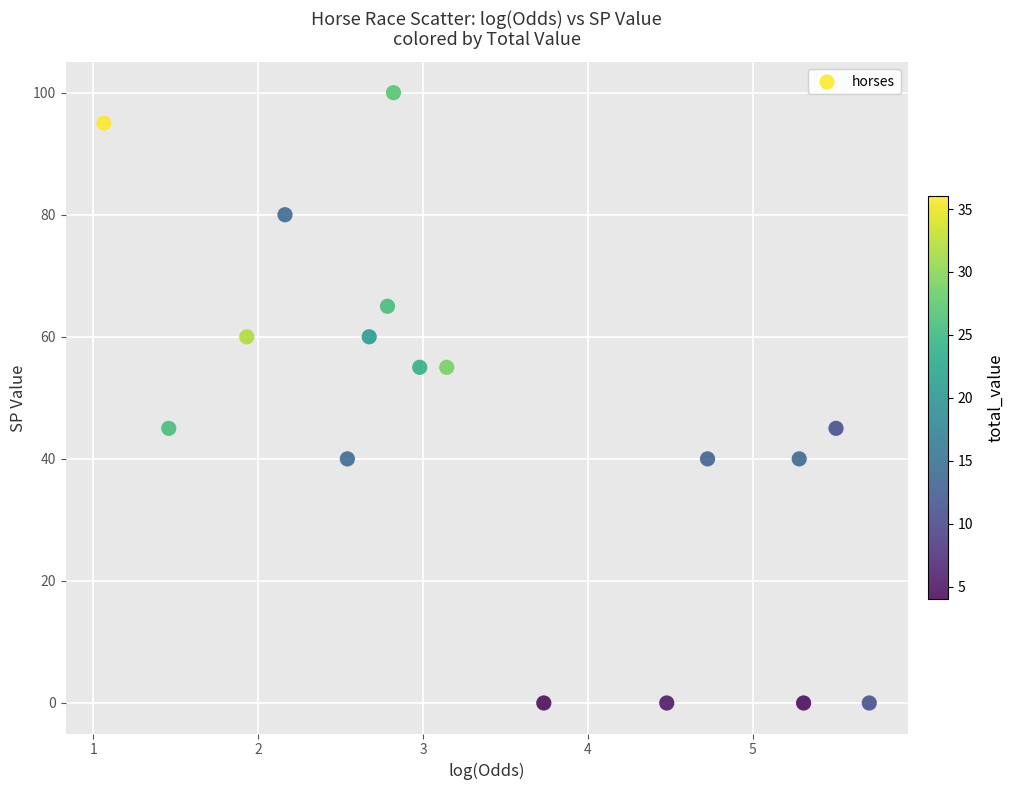

What is the range of Y values (max minus min)?

100